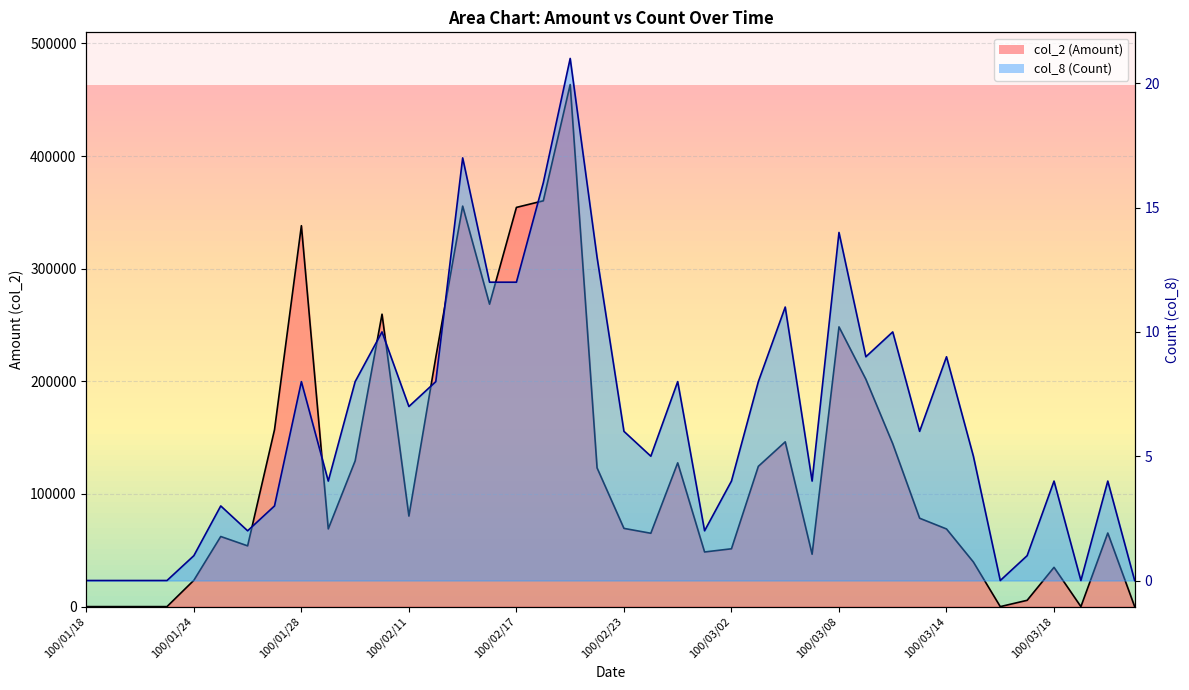

What is the sum of all col_8 (Count) line values?

255